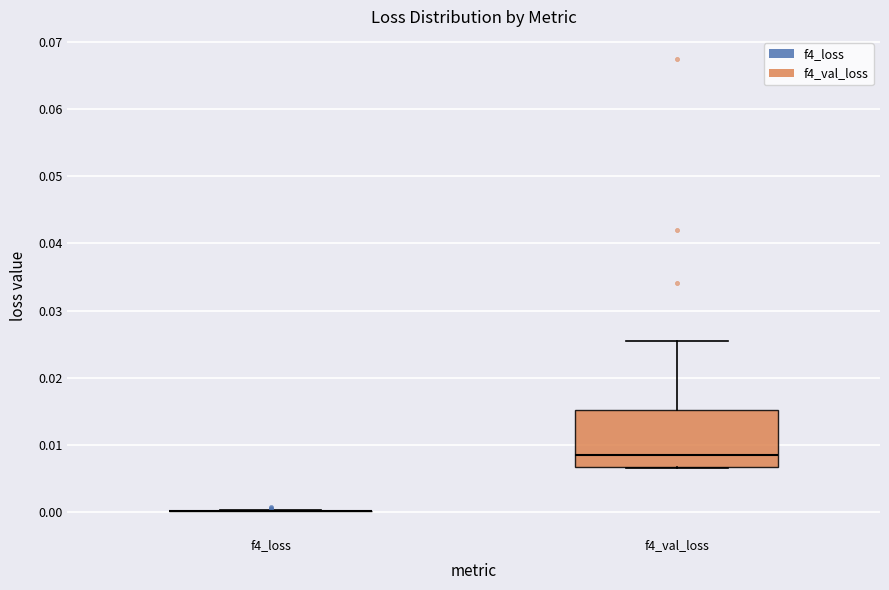

Reading left to right, read every box against the y-axis: the position of its median line, the range the box covers, and the ends of its whiskers. The values are not printed on the chart, so give them approximately, as read against the axis.

f4_loss: box collapsed to a line at 0.000, whiskers 0.000 to 0.000
f4_val_loss: median 0.008, box 0.007 to 0.015, whiskers 0.006 to 0.025